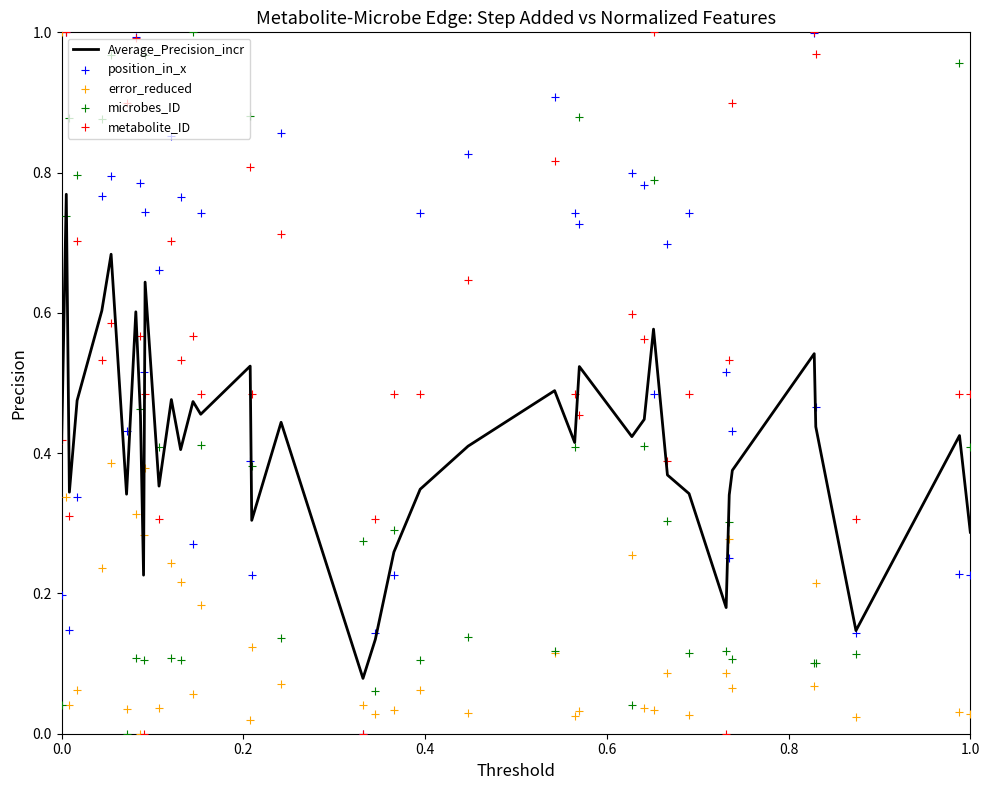

What are all the series names shown in the legend?

Average_Precision_incr, position_in_x, error_reduced, microbes_ID, metabolite_ID